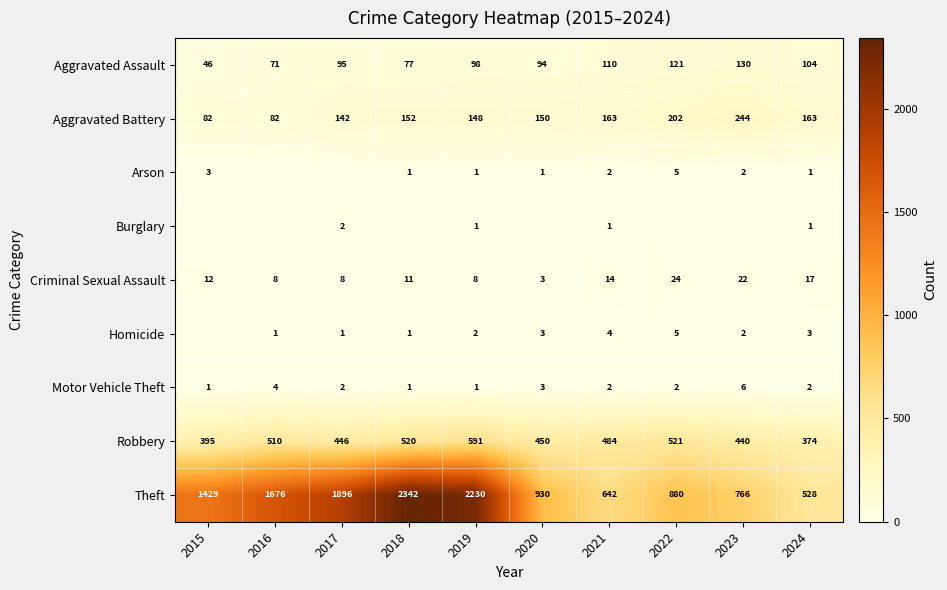

What is the average value of the Aggravated Assault series?

95